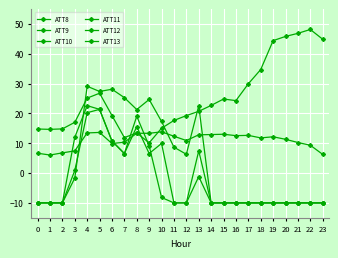

The ATT11 series shows -4.9 at 14. True or false?

False